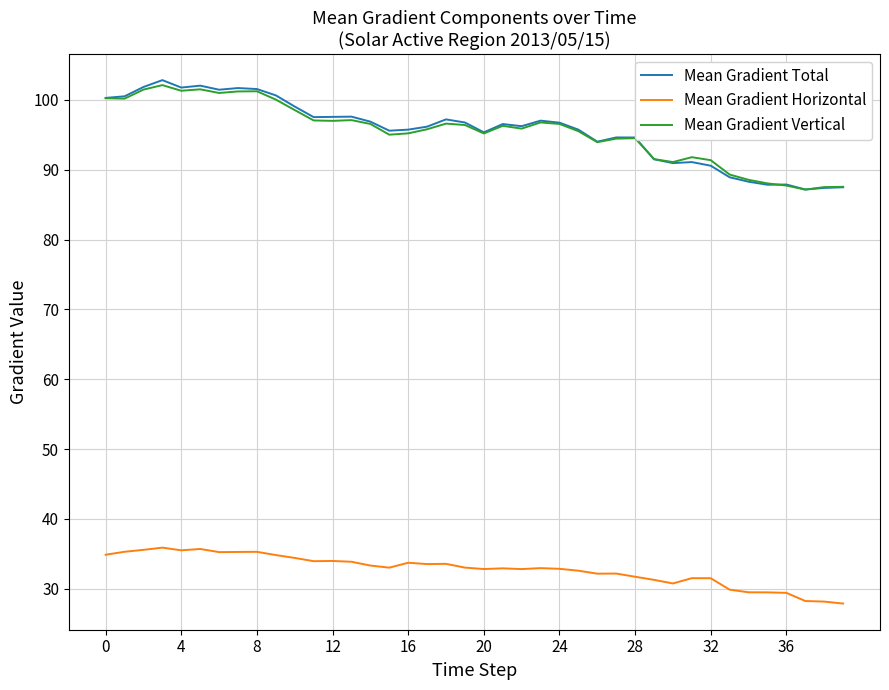

What is the greatest value displayed?

102.8